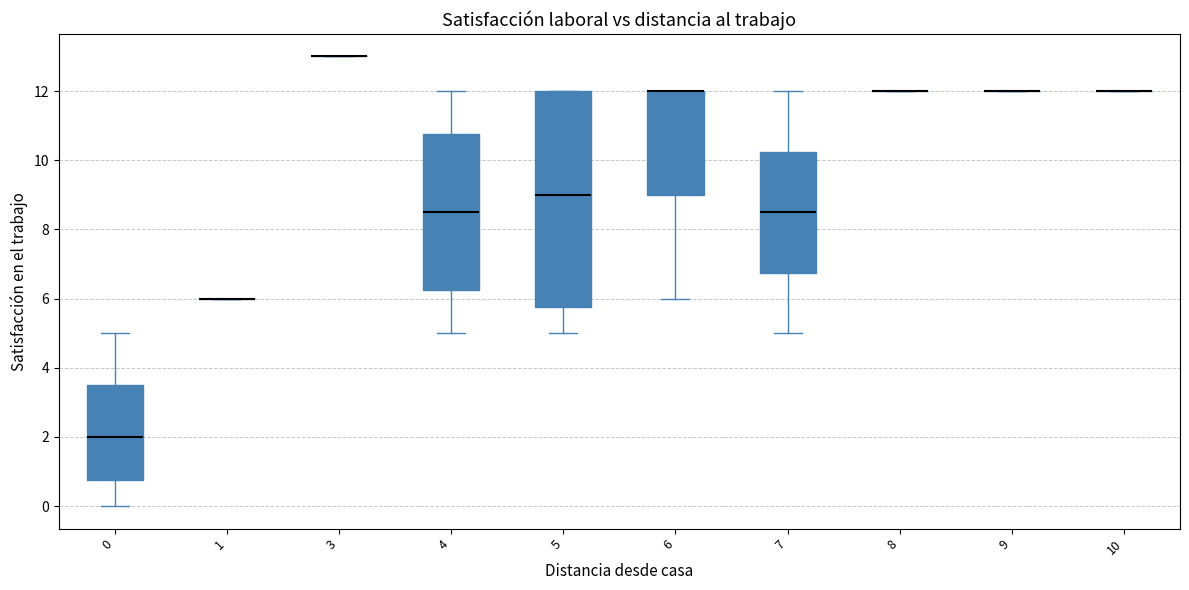

Comparing the boxes themselves (not the whiskers), which one is the tallest?

5